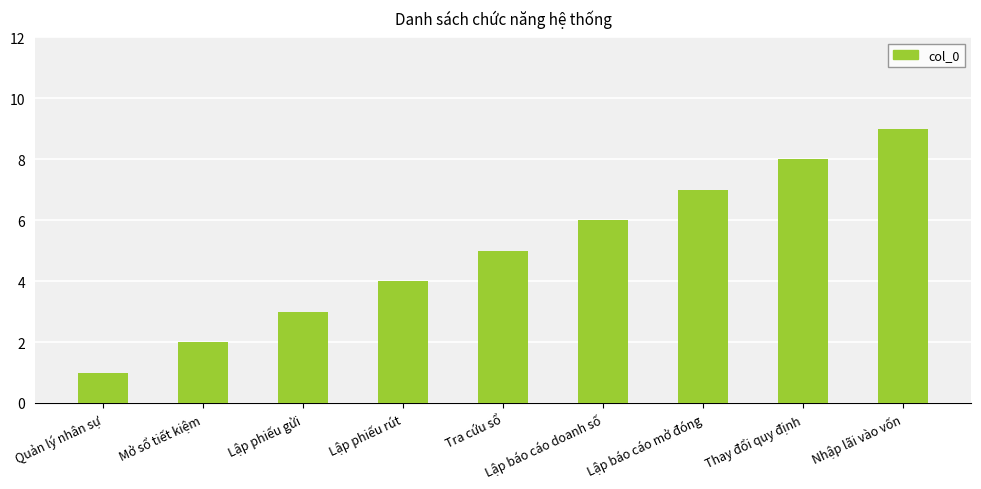

The chart shows a value of 2 at Quản lý nhân sự. True or false?

False